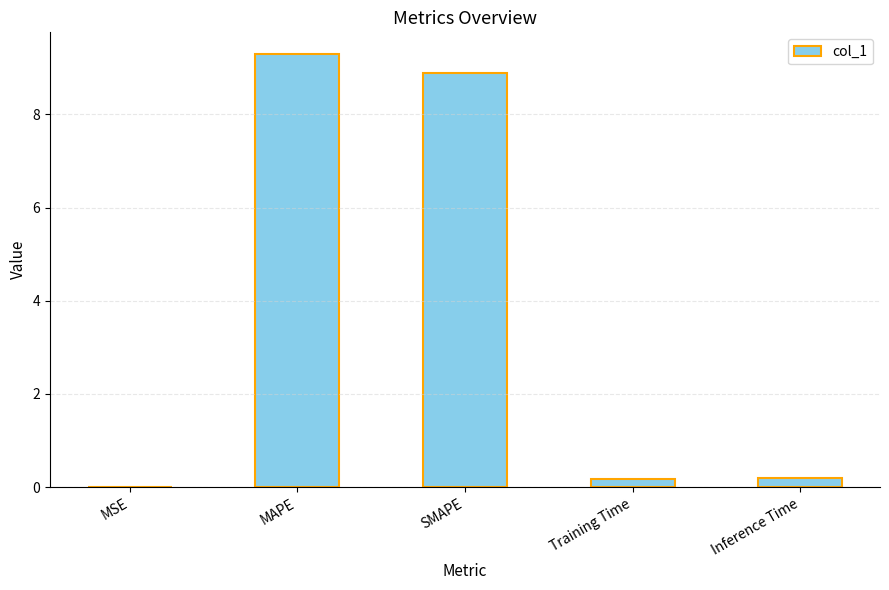

At which category does the chart reach its peak across all series?

MAPE